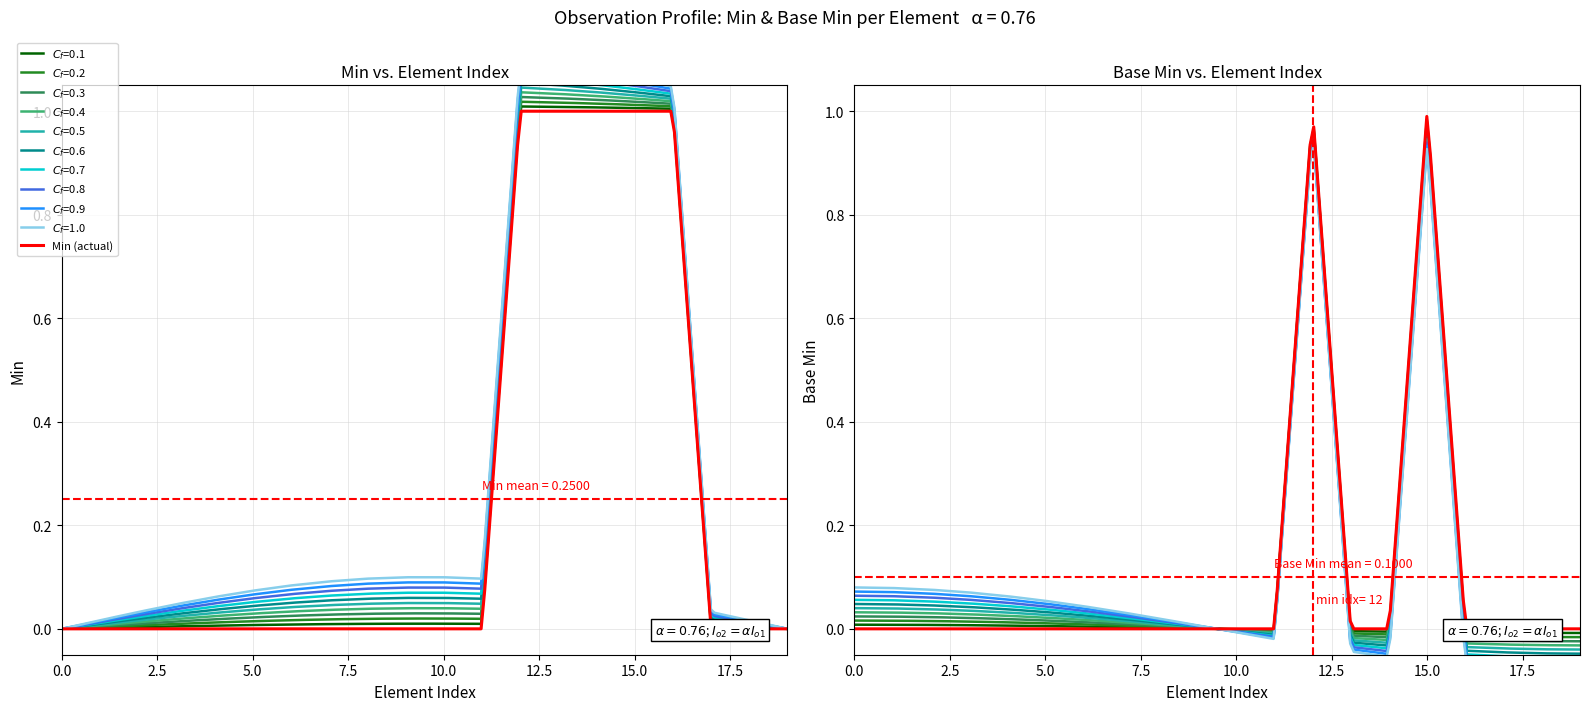

True or false: Observation (Min=1, Base Min=1) has more than 0 points higher than both neighbors.

False